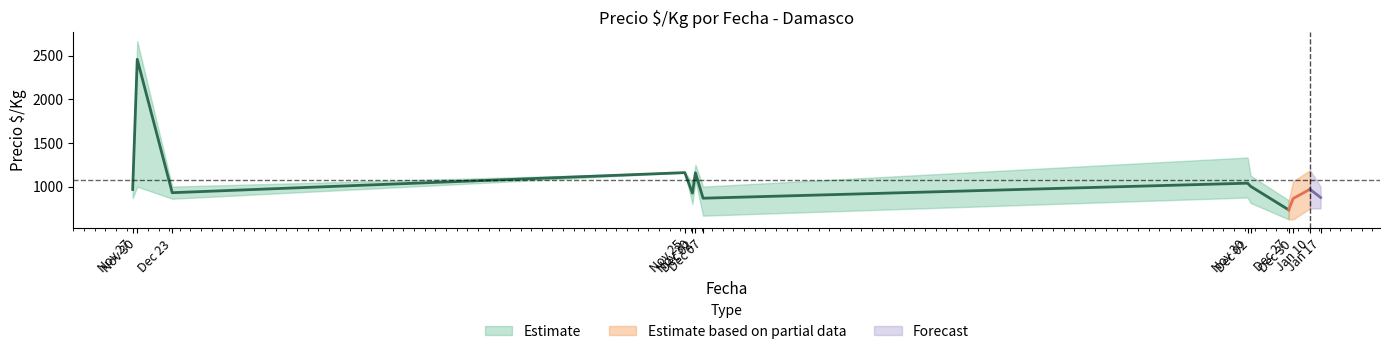

What is the value of the Precio maximo point at the 5th from the left?

1050